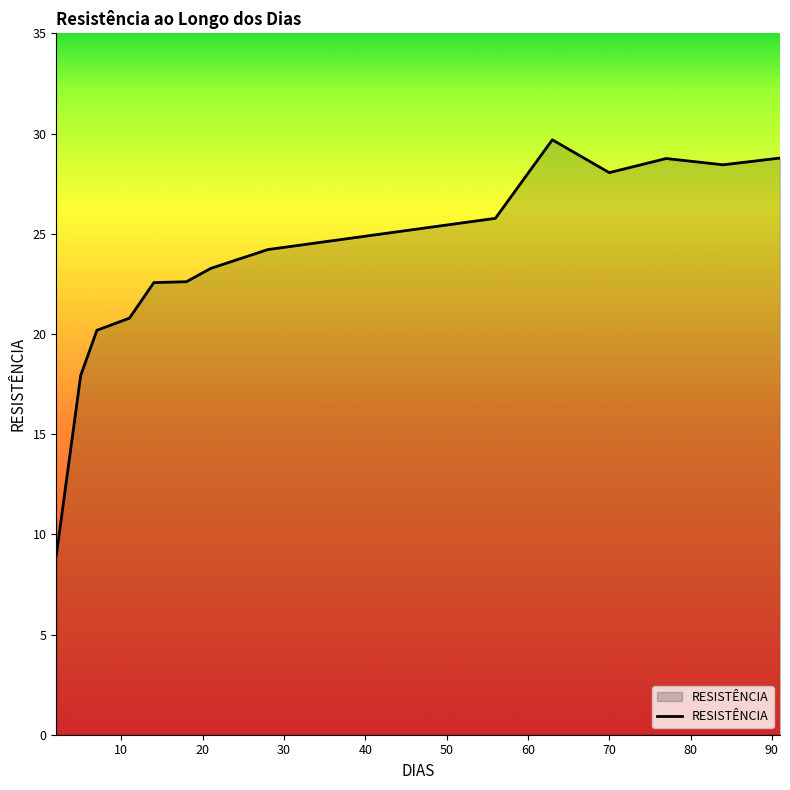

What is the difference between the maximum and minimum values?

20.7